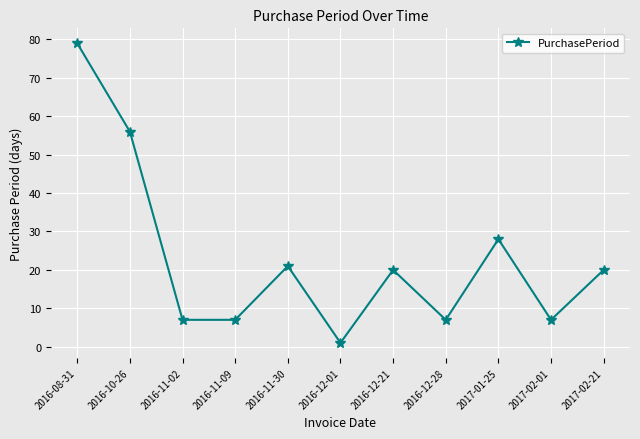

What is the sum of the values at 2017-02-01 and 2016-11-30?

28